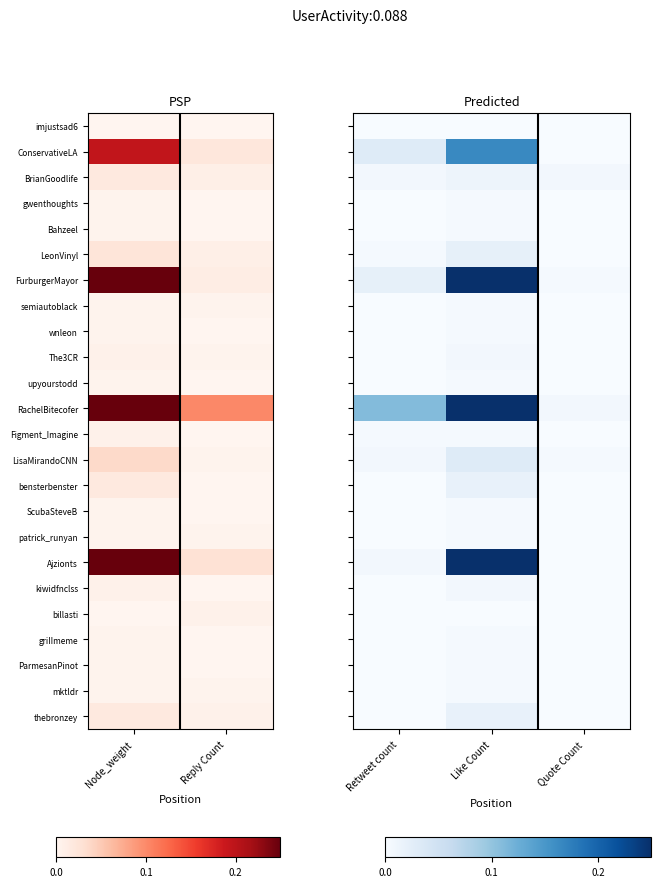

Is it true that mktldr equals 0.0 at Retweet count?

False